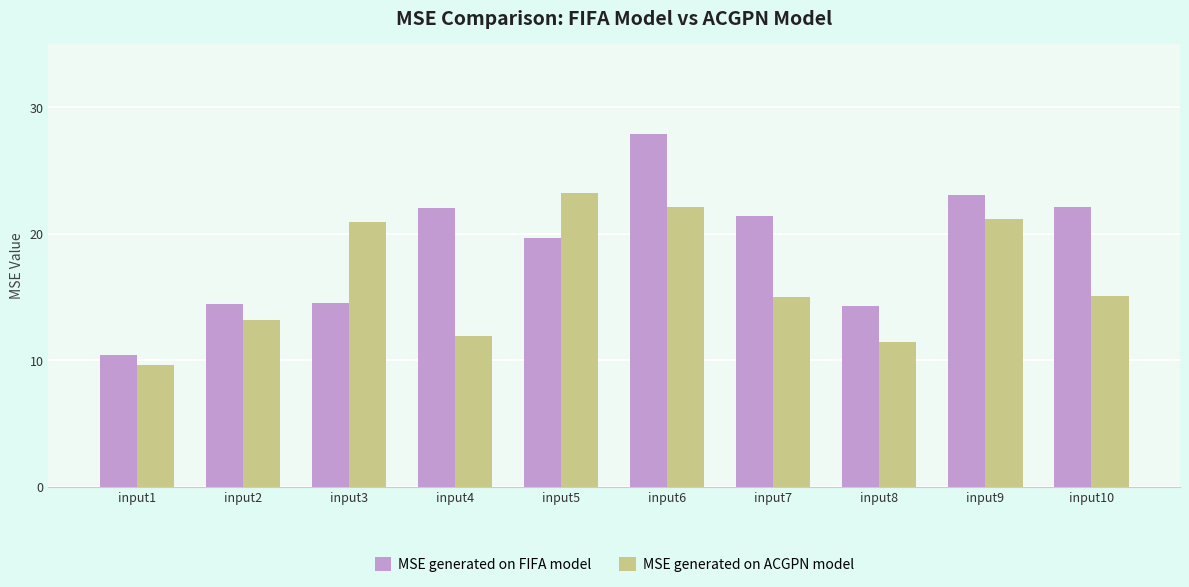

Count the number of data series in this chart.

2